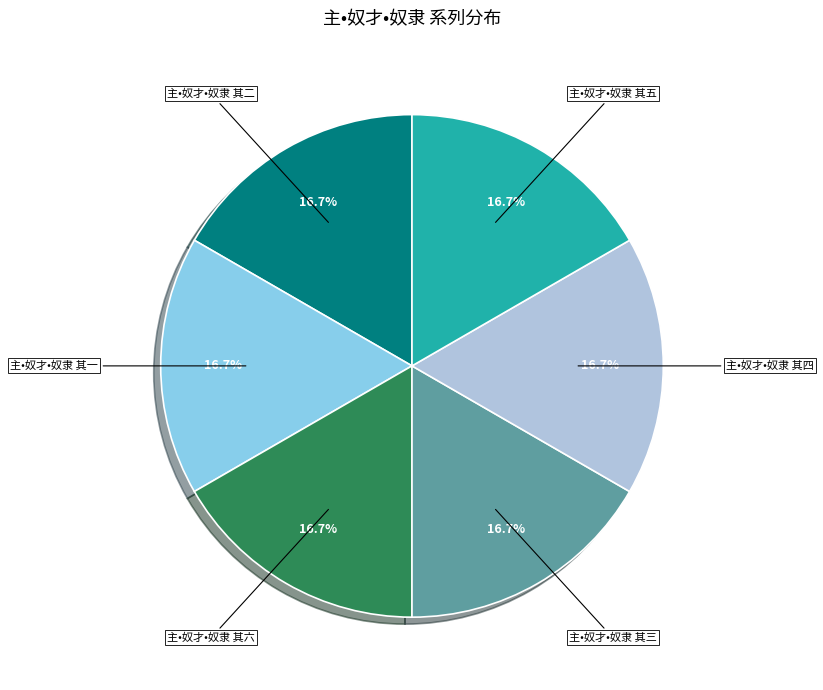

Does any single category account for the majority?

No